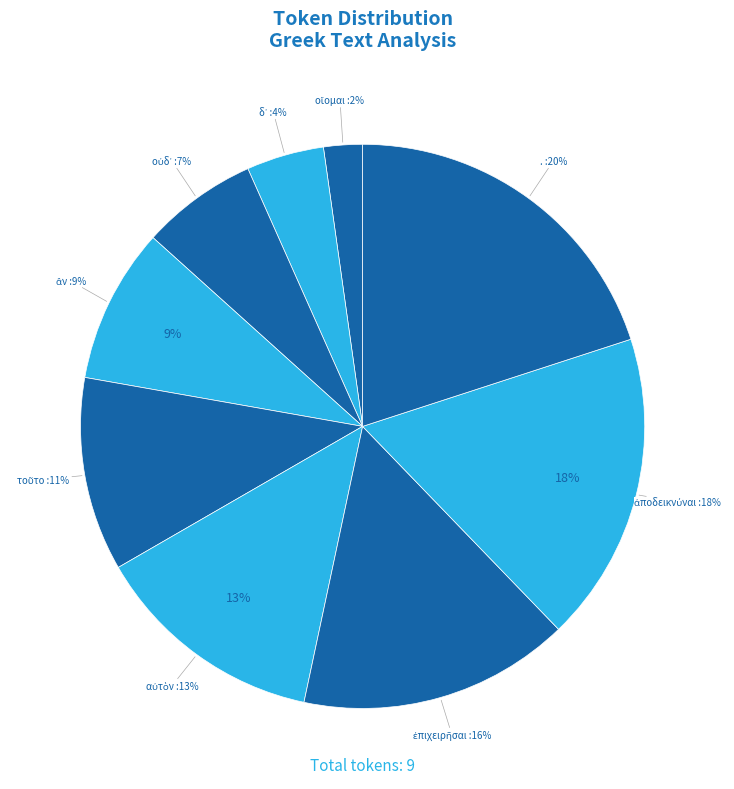

How many segments does this pie chart have?

9